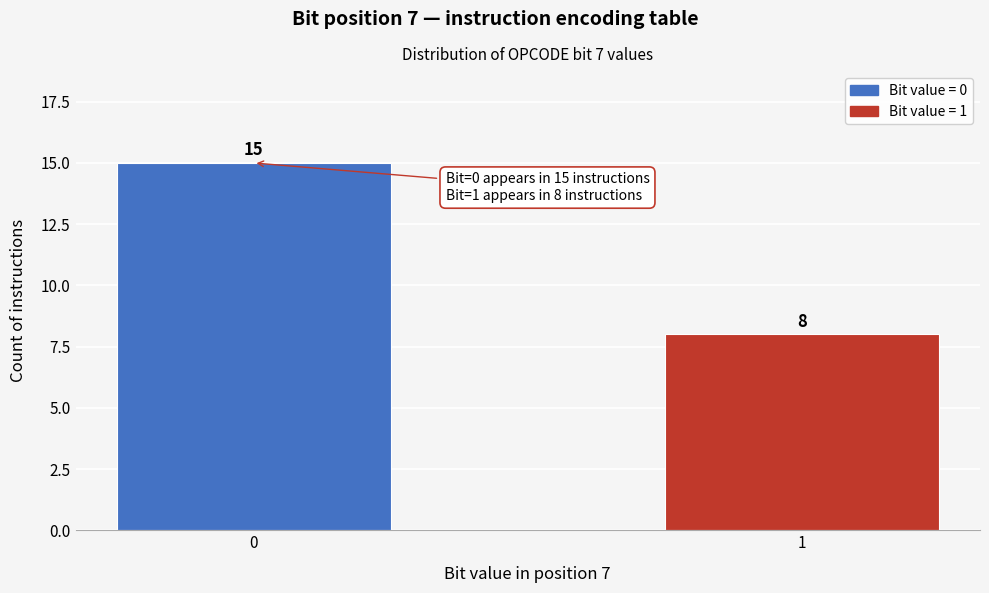

Reading left to right, list all the values displayed in this chart.

0=15	1=8